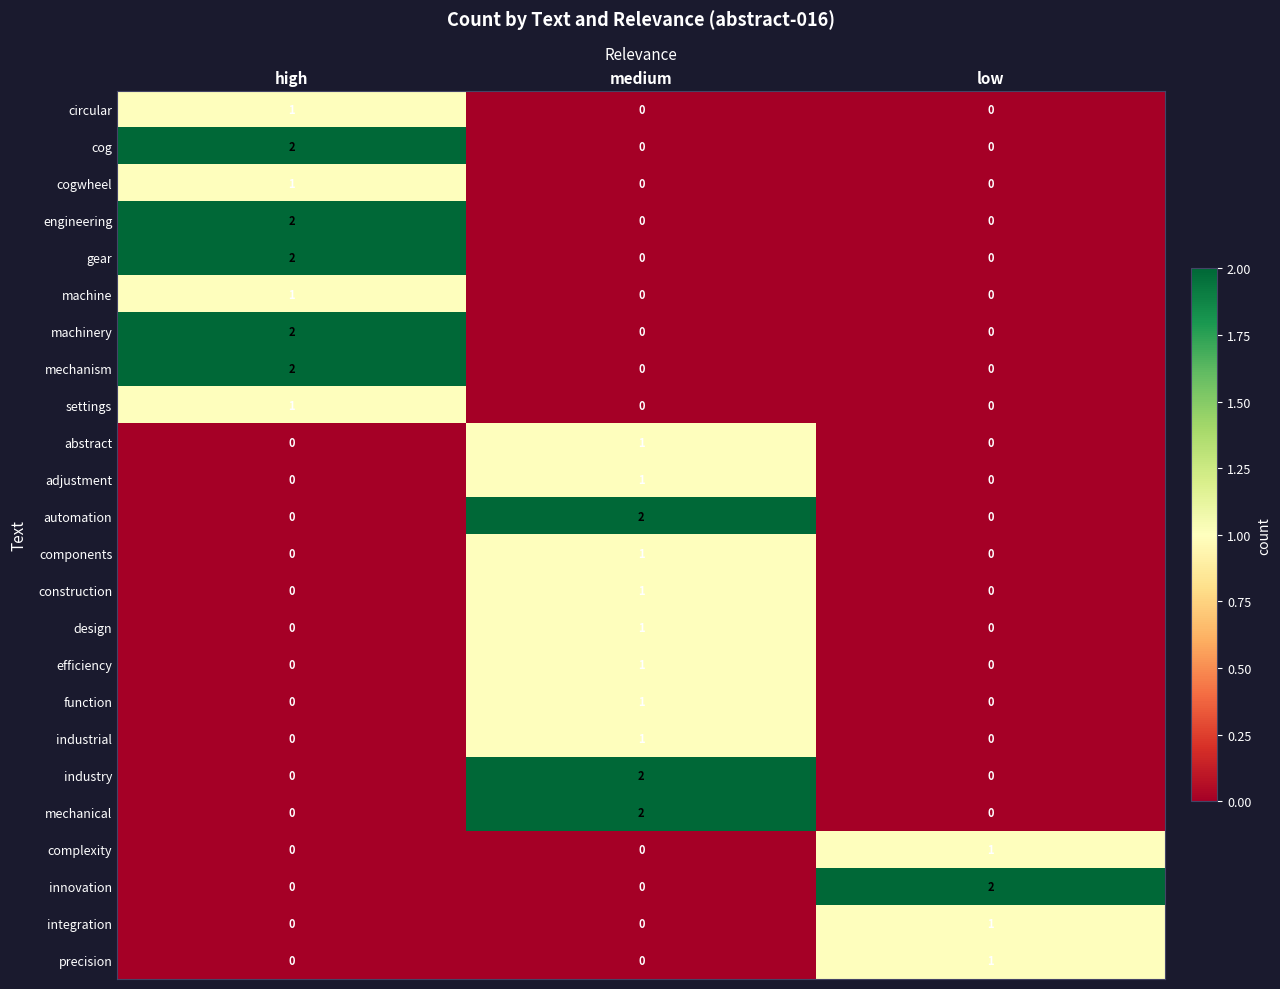

Count the industrial values in the range 0 to 1.

3